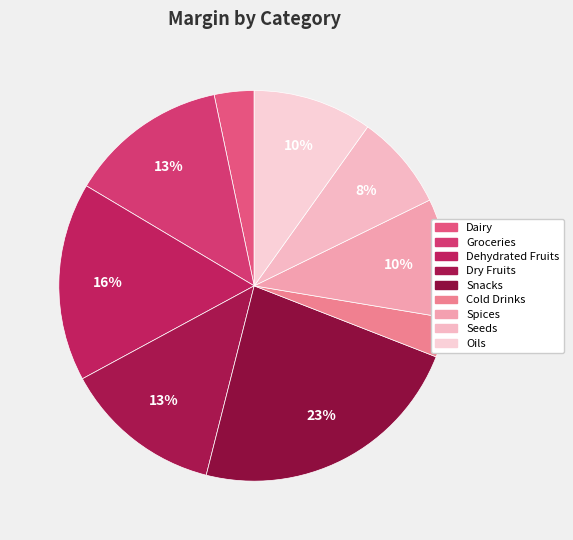

To the nearest percent, what percentage of the pie is Seeds?

8%